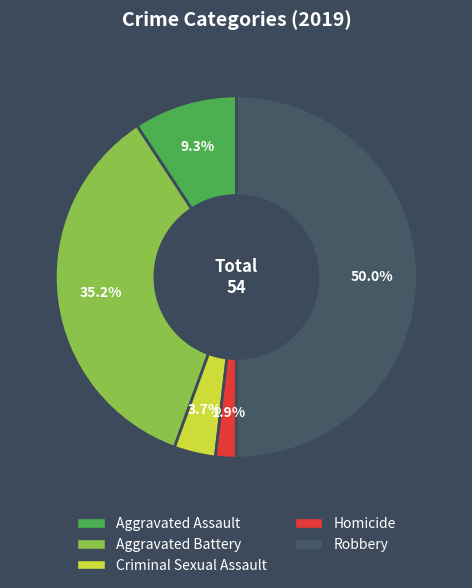

What is the smallest slice in the pie chart?

Homicide